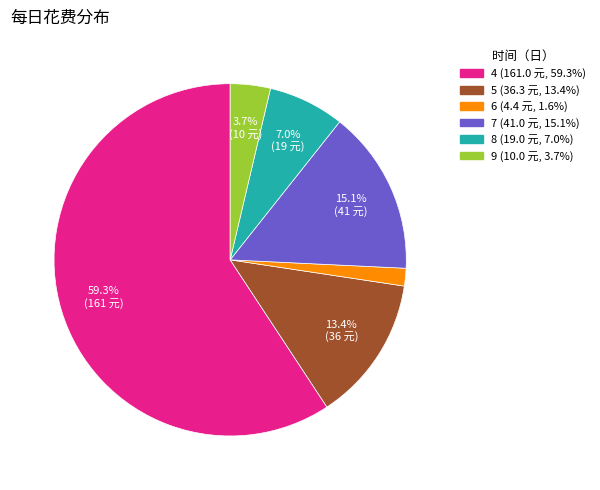

Approximately how many times larger is the value at 8 compared to 4?

0.1